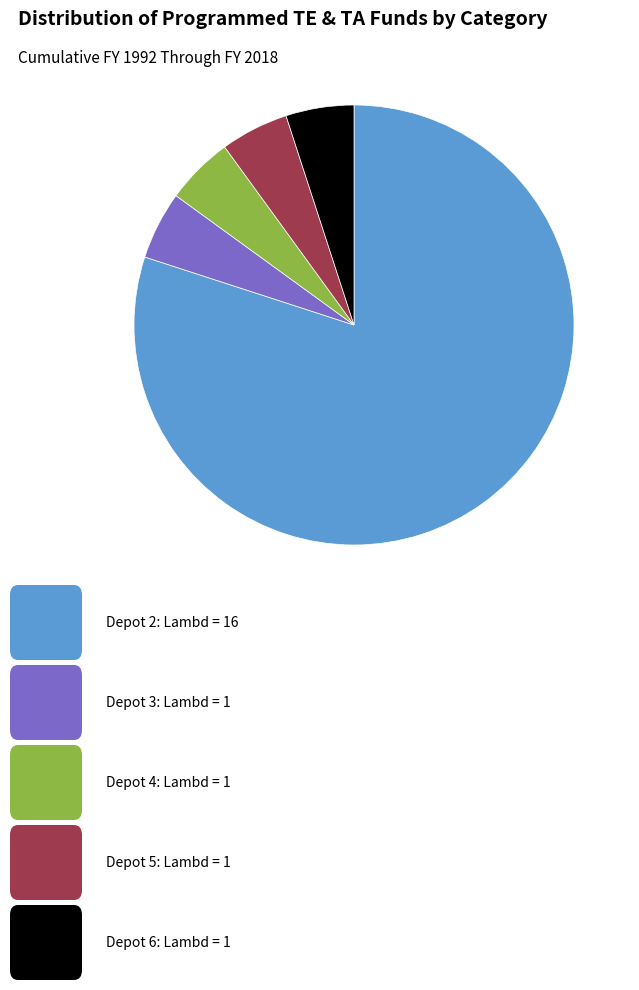

Is there a majority slice in this chart?

Yes